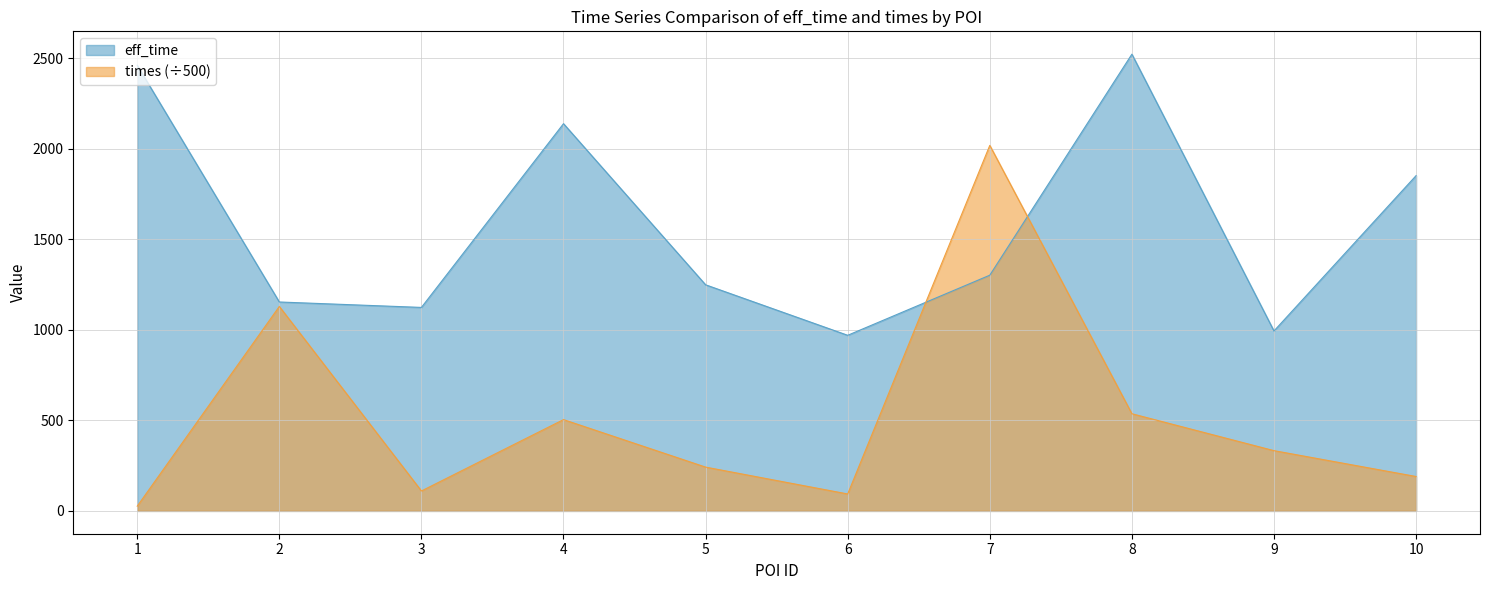

True or false: eff_time has a value of 970.0 at 6.

True